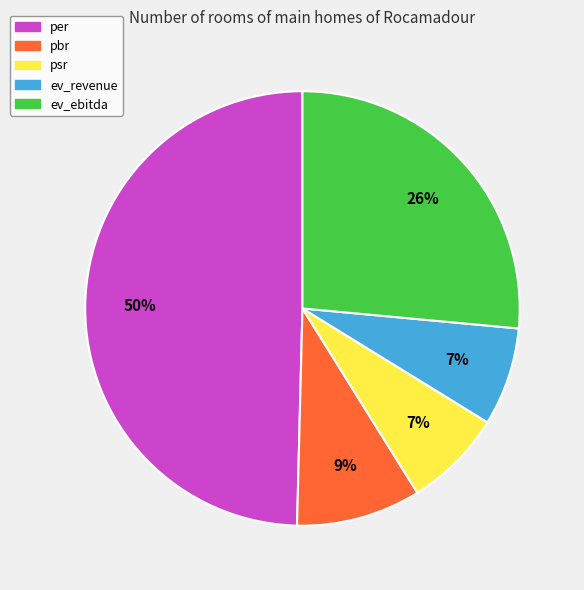

What percentage is the ev_ebitda slice, to the nearest percent?

26%